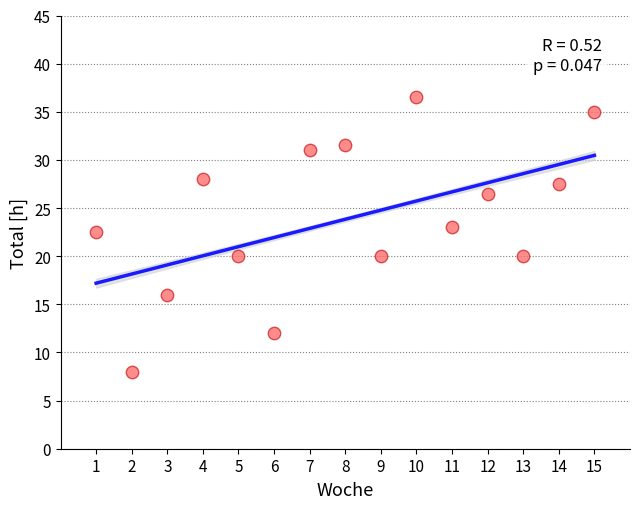

What is the range of Y values (max minus min)?

28.5